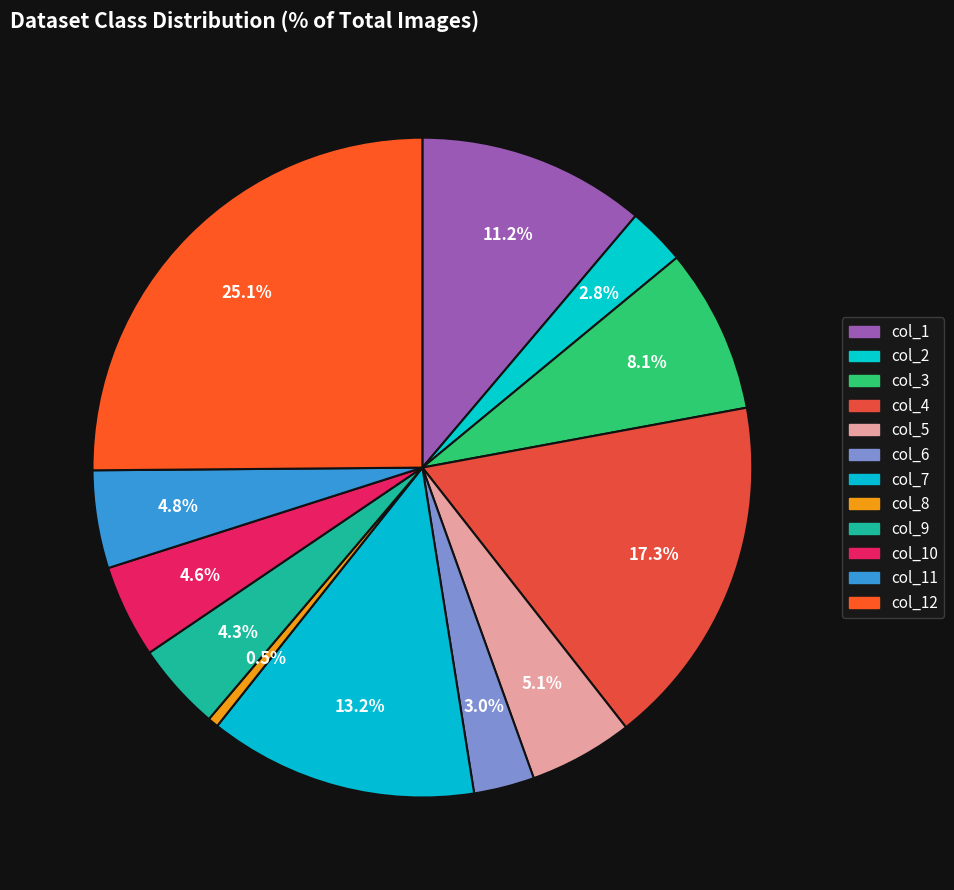

To the nearest percent, what is the difference between the largest and smallest slice percentages?

25%